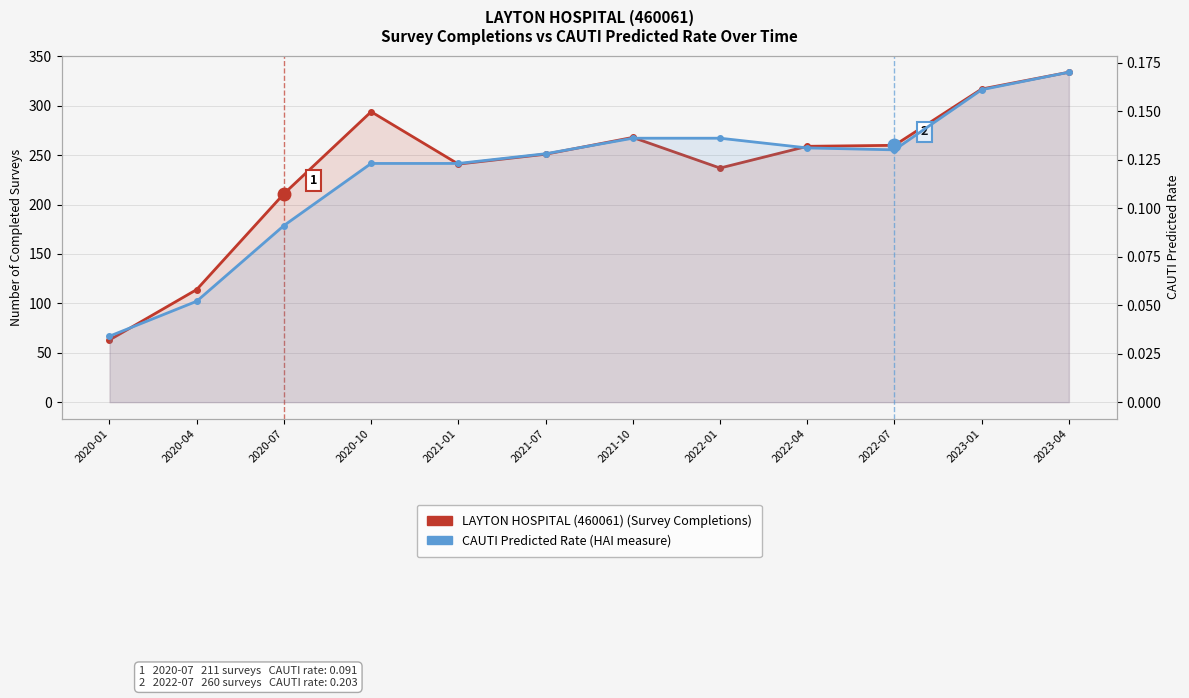

What is the sum of the CAUTI Predicted Rate (HAI) values at 2020-01 and 2022-01?

0.2